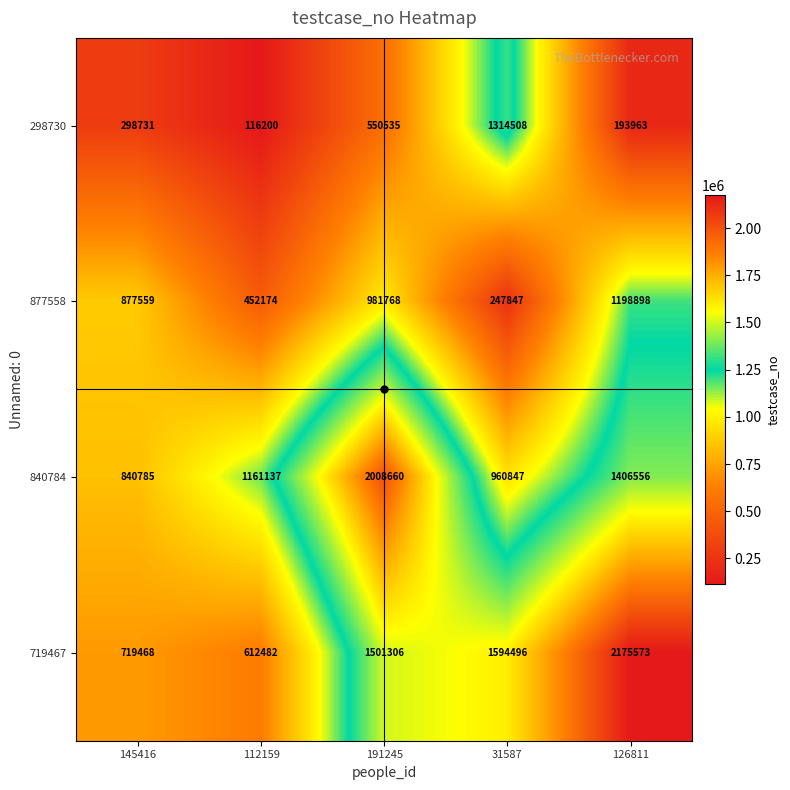

What is the difference between the highest and lowest values at 145416?

578828